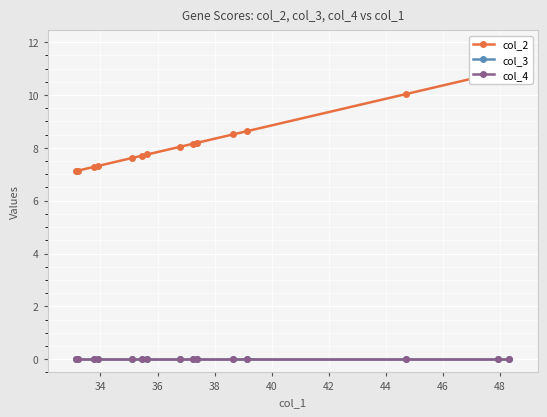

What is the highest value of the col_2 series?

10.9